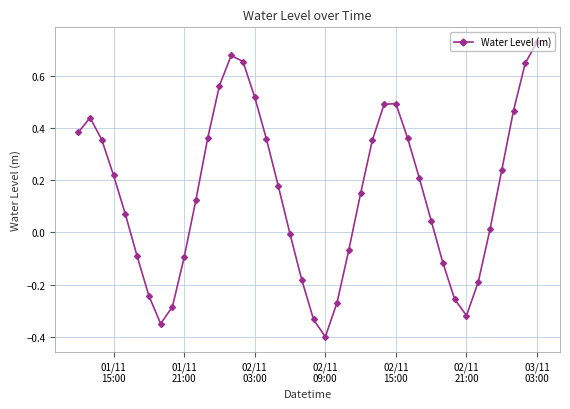

What is the difference between the maximum and minimum values?

1.1